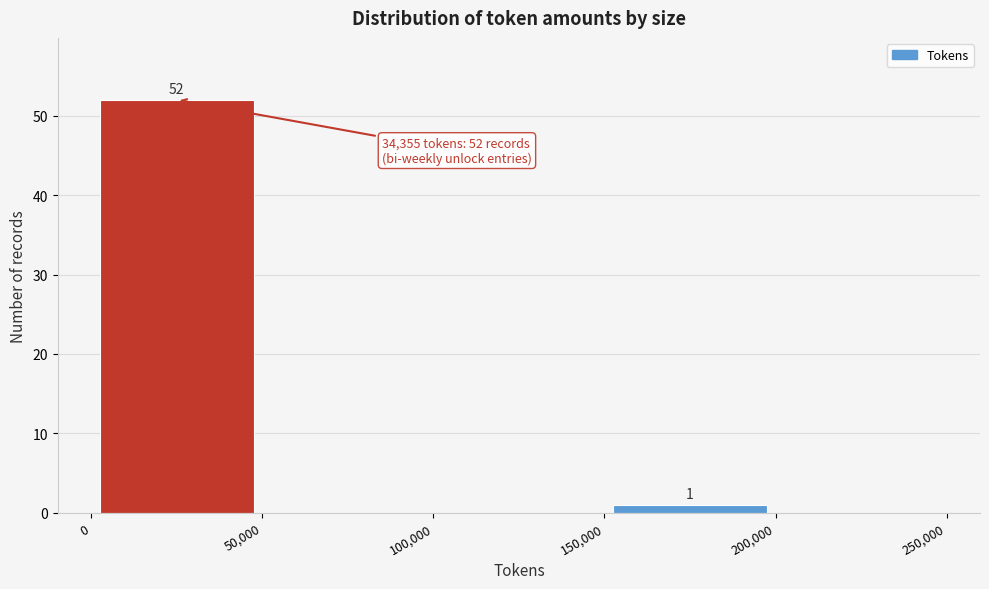

Which range on the x-axis has the tallest bar?

0 to 50,000